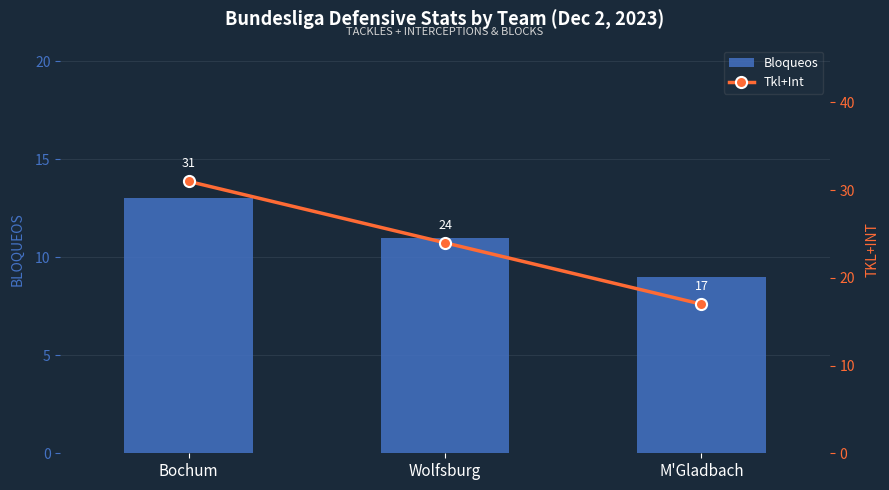

At how many categories does at least one series exceed 30?

1